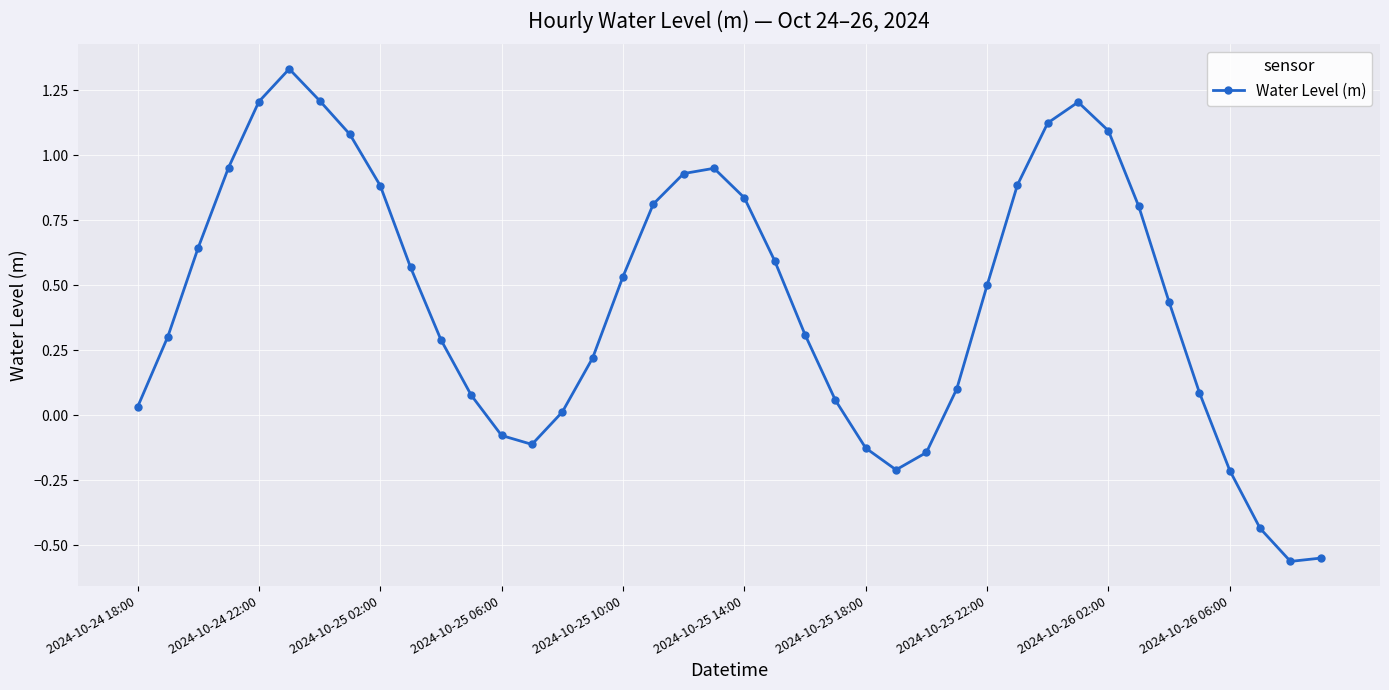

True or false: the data has more than 0 interior local peaks.

True